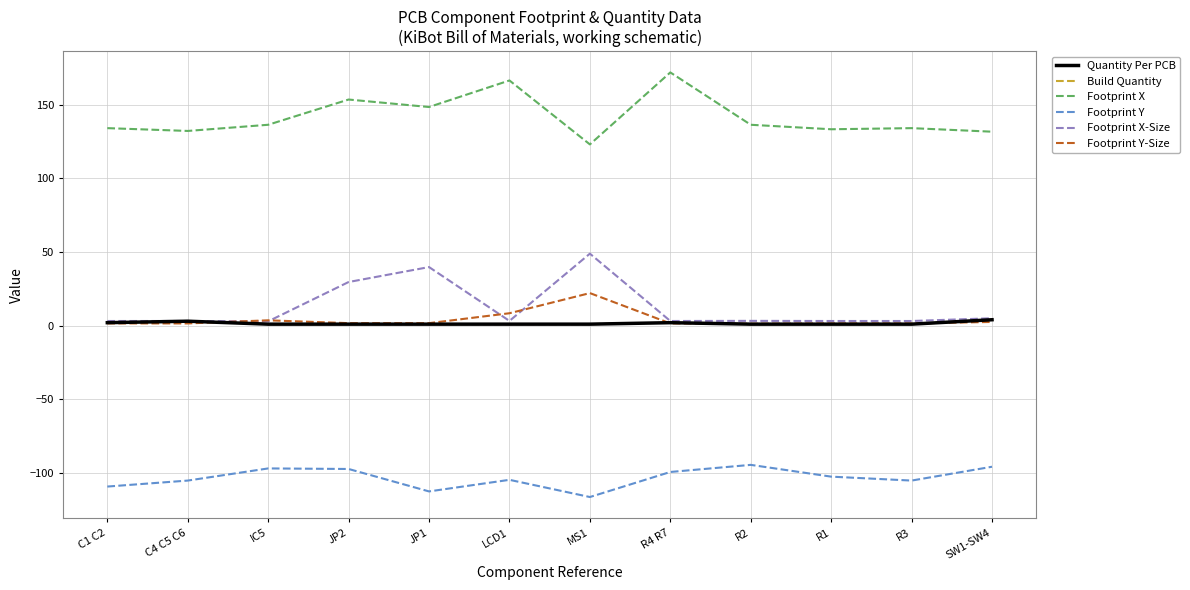

Does the chart display data point markers on the line(s)?

No